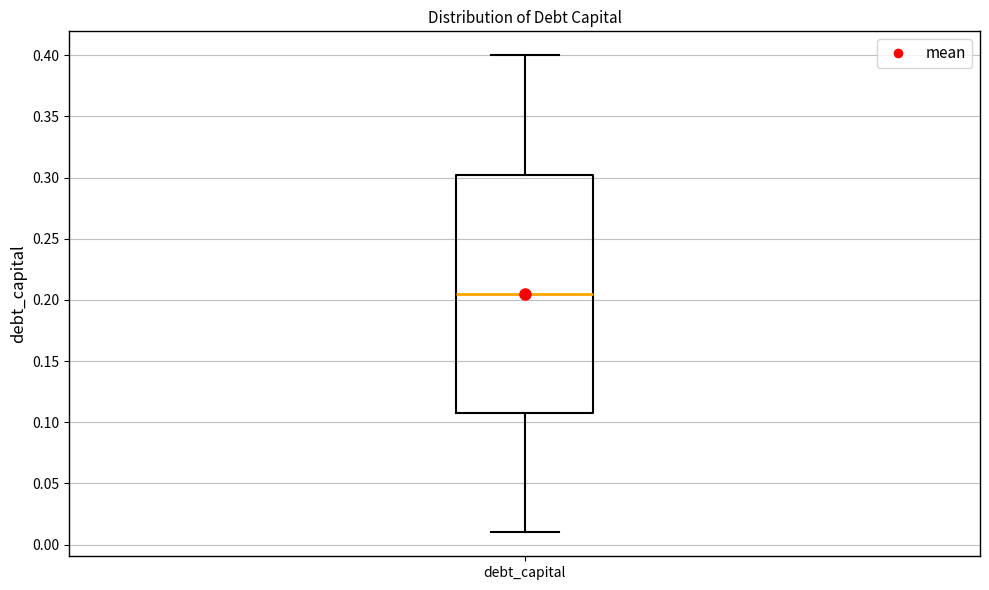

Where does the median line of the box for debt_capital sit on the y-axis? The values are not printed on the chart, so give them approximately, as read against the axis.

0.205